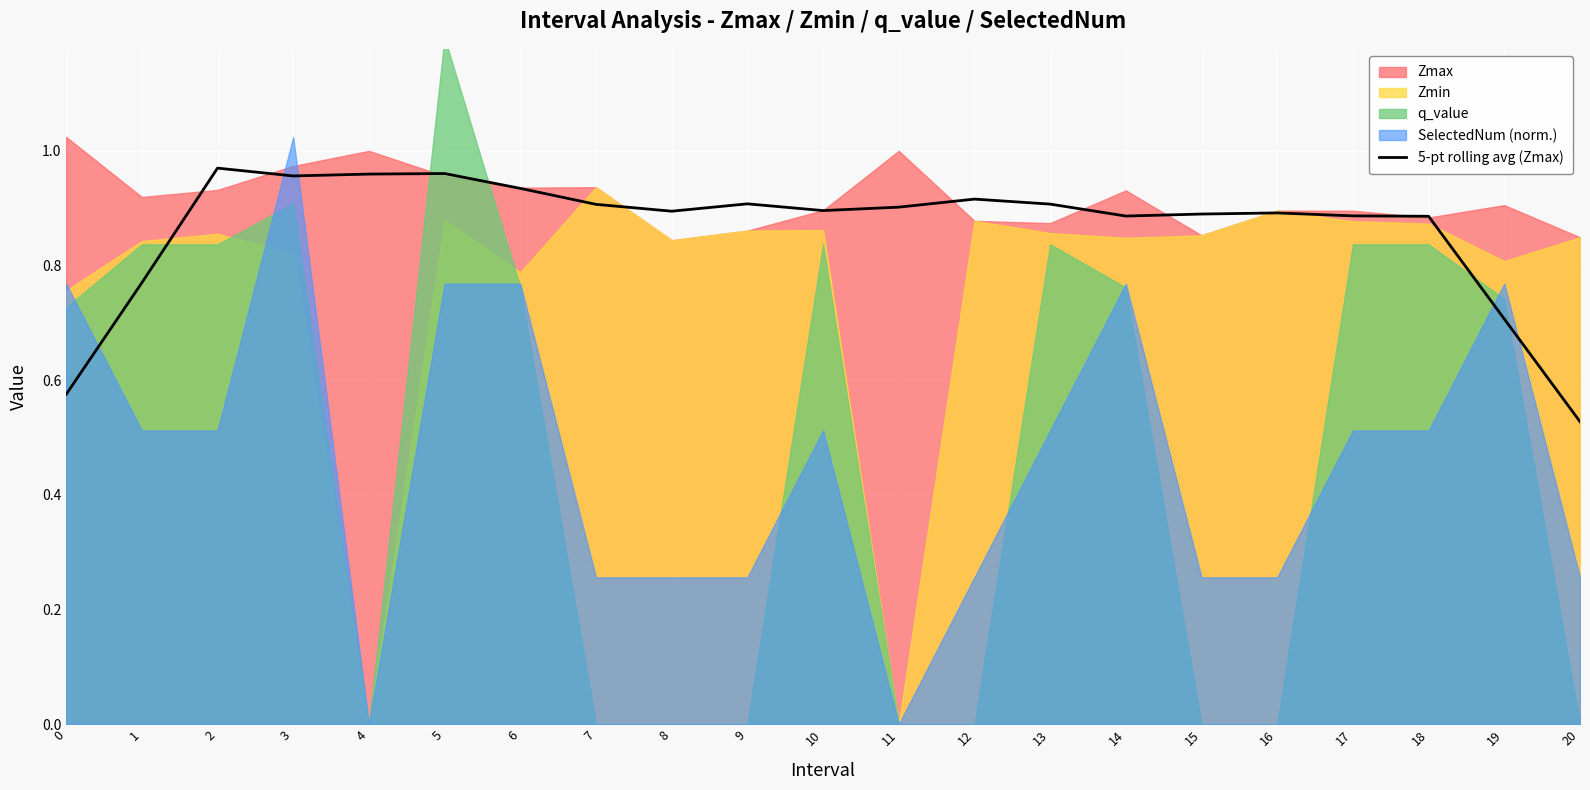

Reading left to right, what are all the values shown in this chart?

0=0.6	1=0.8	2=1.0	3=1.0	4=1.0	5=1.0	6=0.9	7=0.9	8=0.9	9=0.9	10=0.9	11=0.9	12=0.9	13=0.9	14=0.9	15=0.9	16=0.9	17=0.9	18=0.9	19=0.7	20=0.5